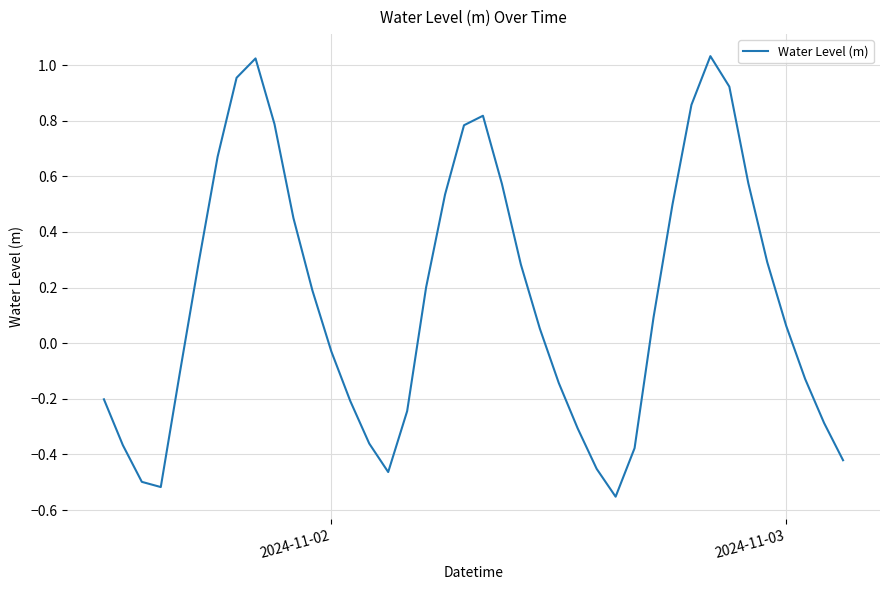

What is the difference between the maximum and minimum values?

1.6